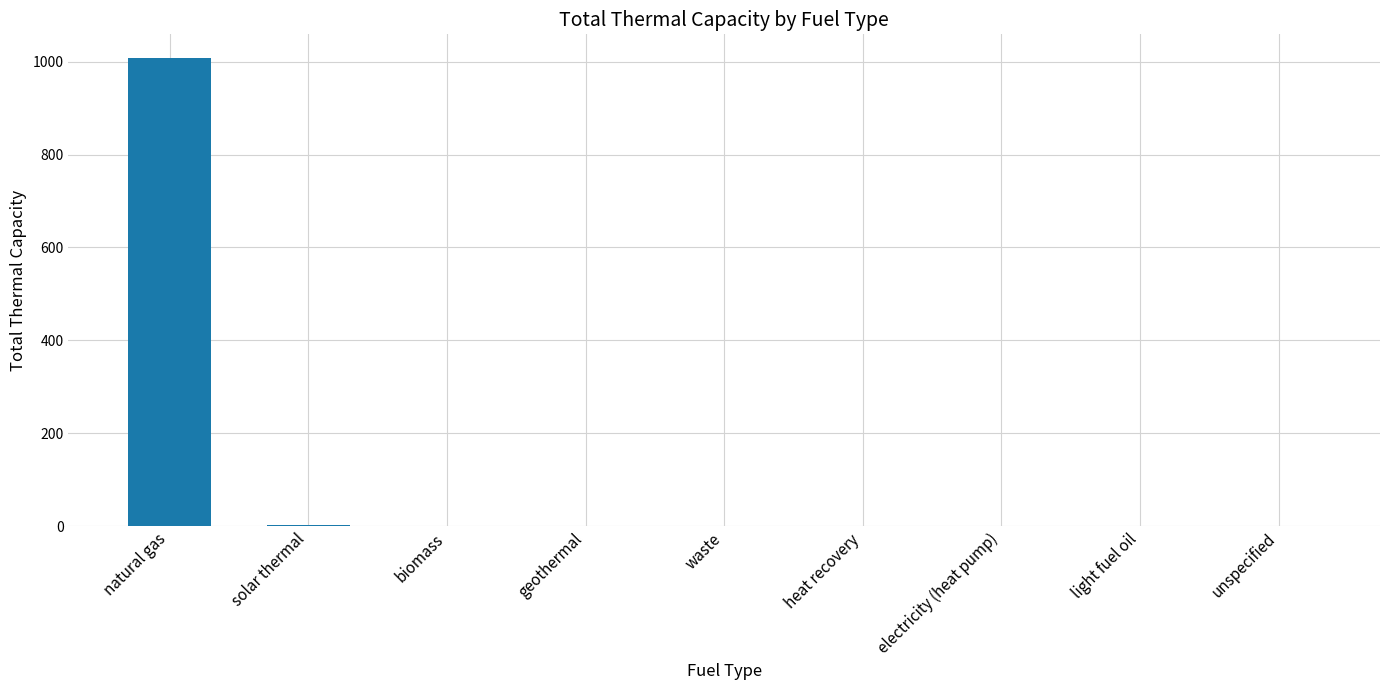

The value at solar thermal is 1.5. True or false?

True